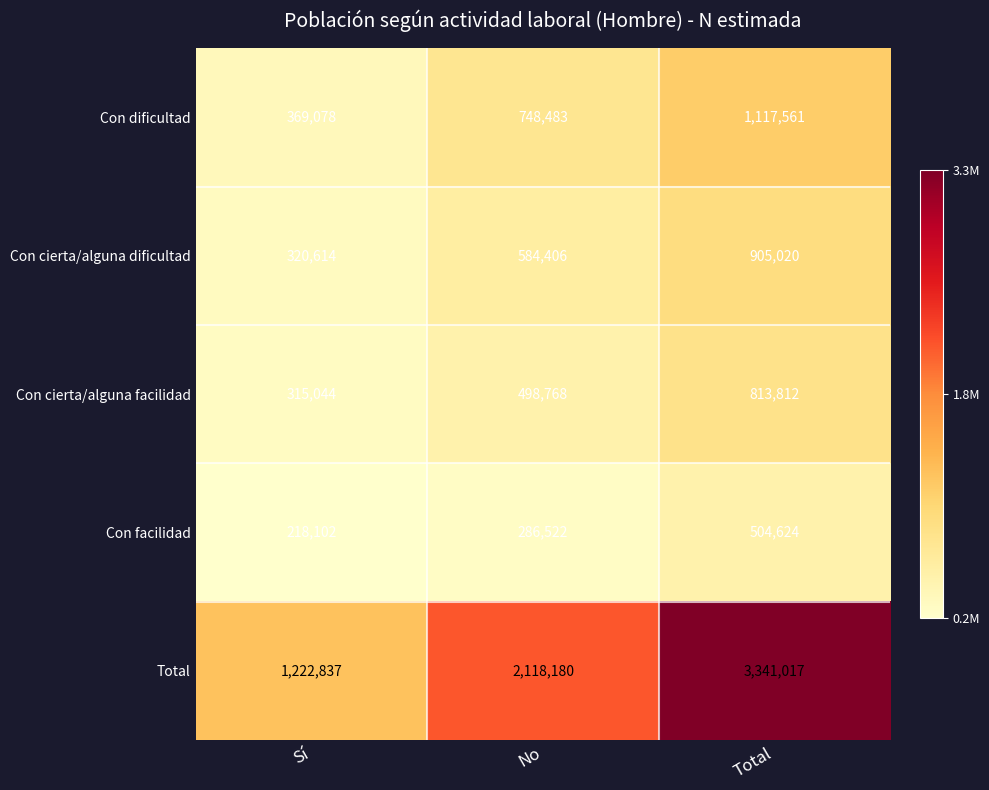

Which series has the widest spread of values?

Total